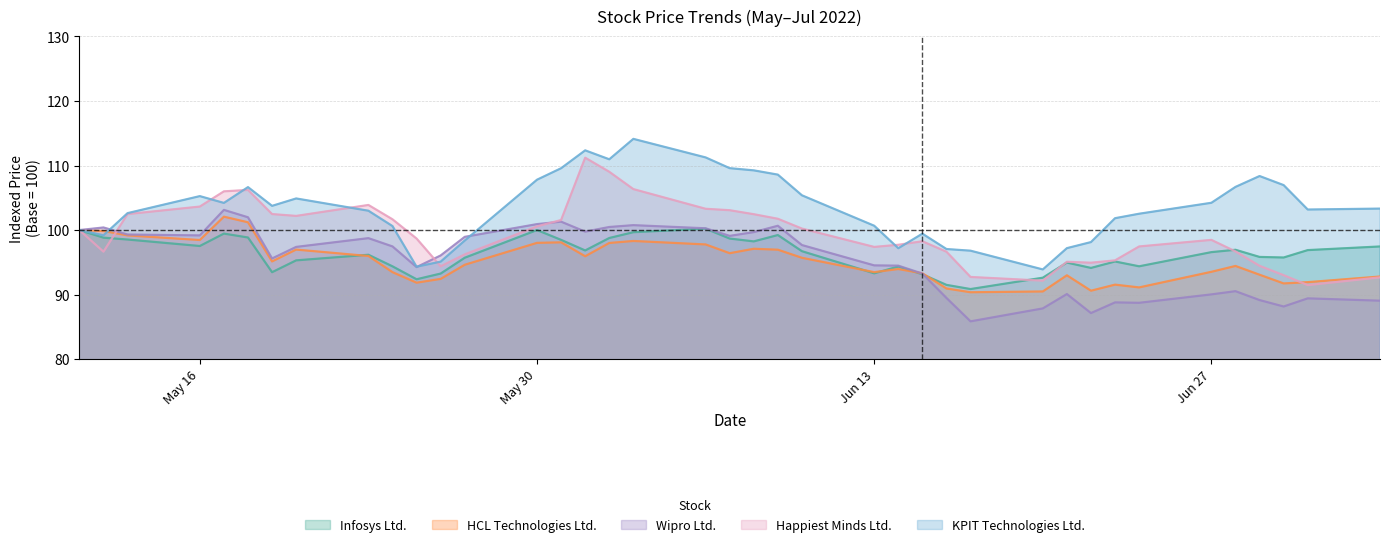

In Infosys, how many points are higher than both neighbors (excluding endpoints)?

9